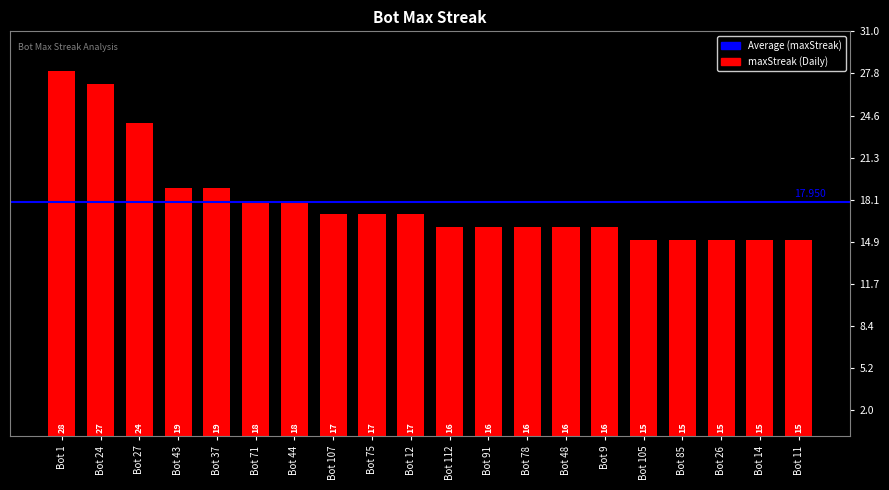

What is the value of the 11th bar from the left?

16